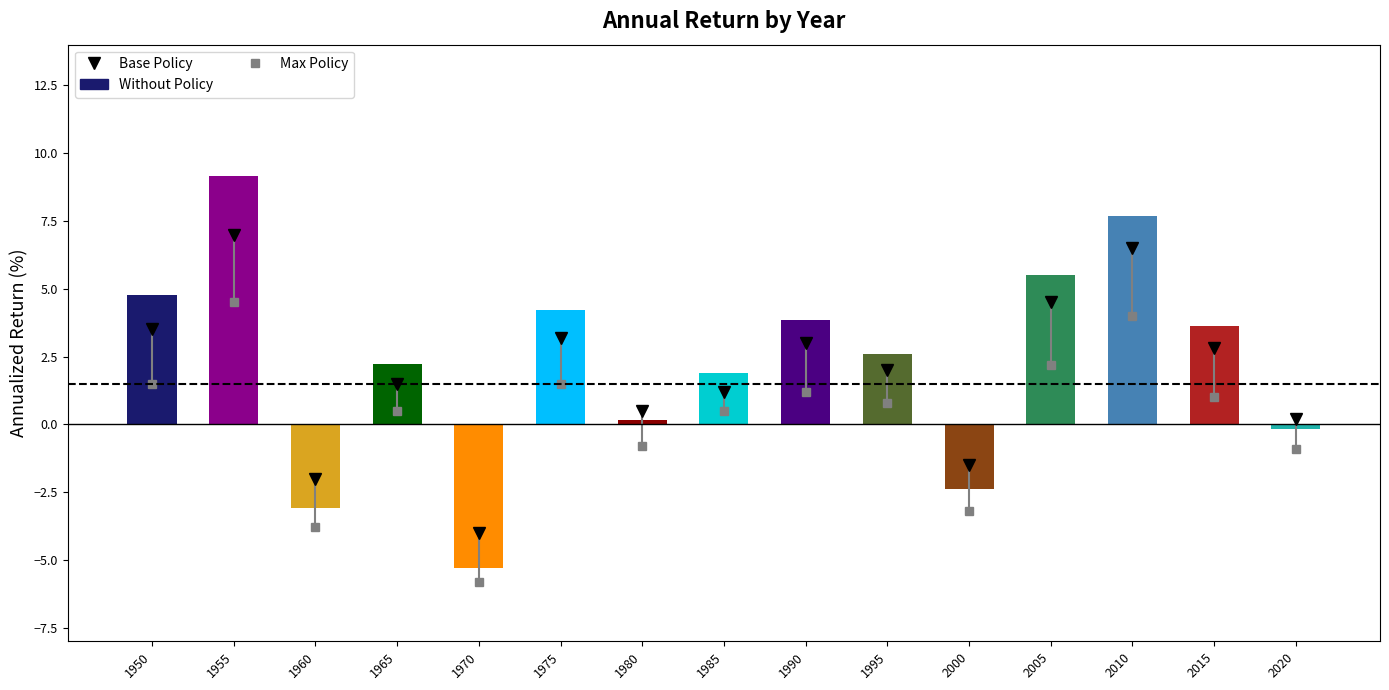

What is the sum of the values at 1960 and 2005?

2.4